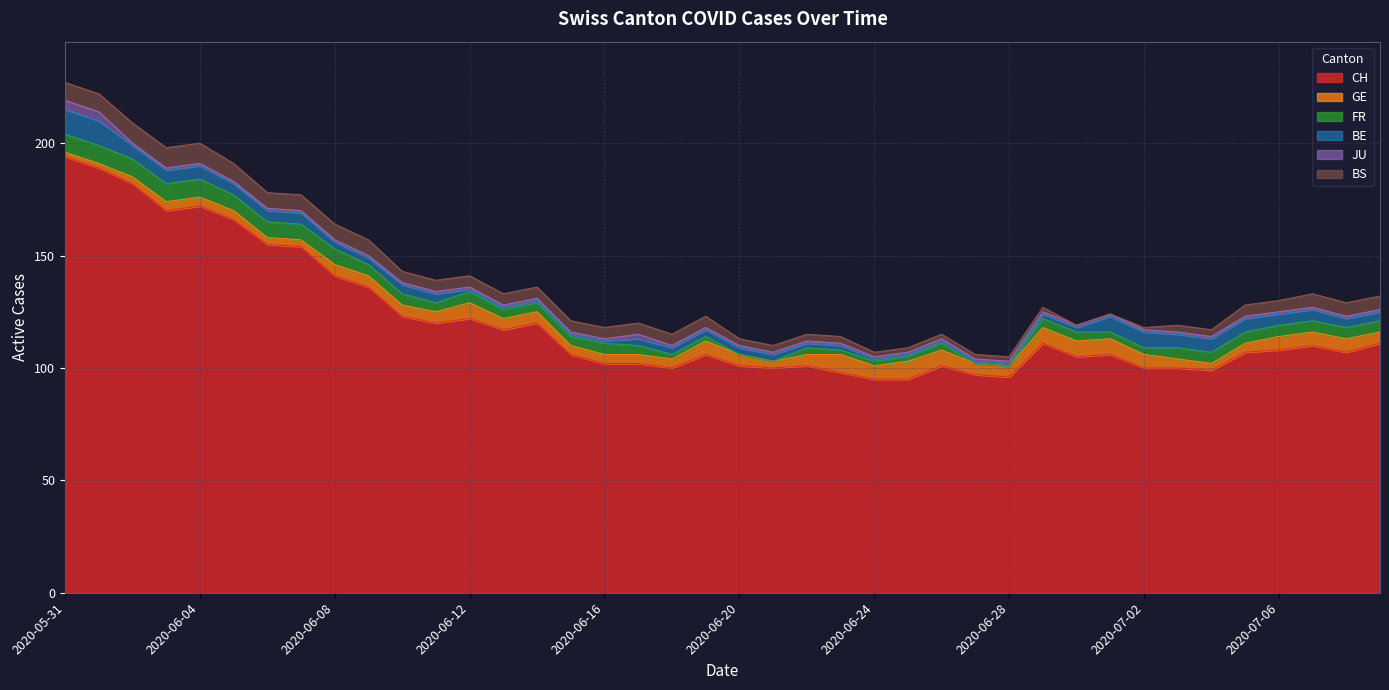

True or false: CH and BS intersect in this chart.

False